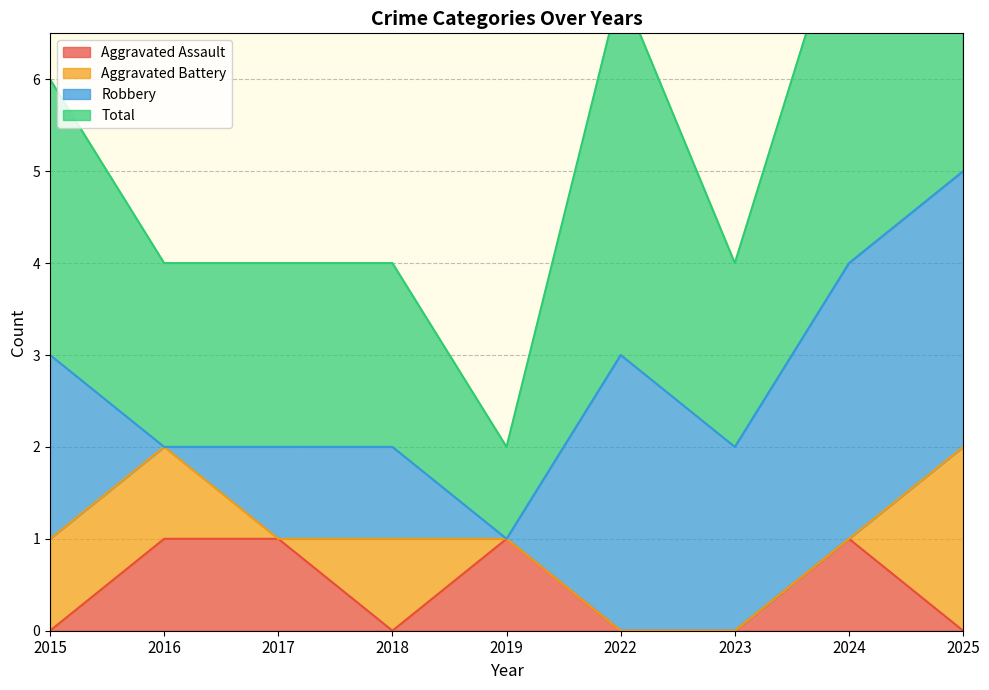

How many data points in Total are less than 4?

1